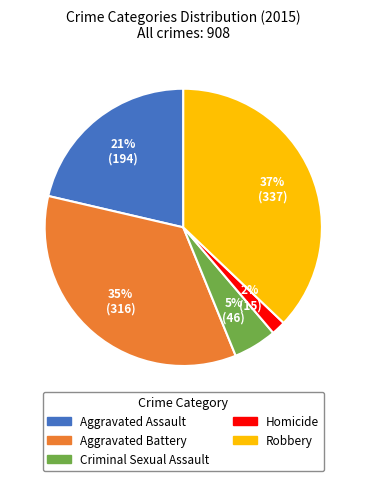

Which has a higher value, Criminal Sexual Assault or Robbery?

Robbery